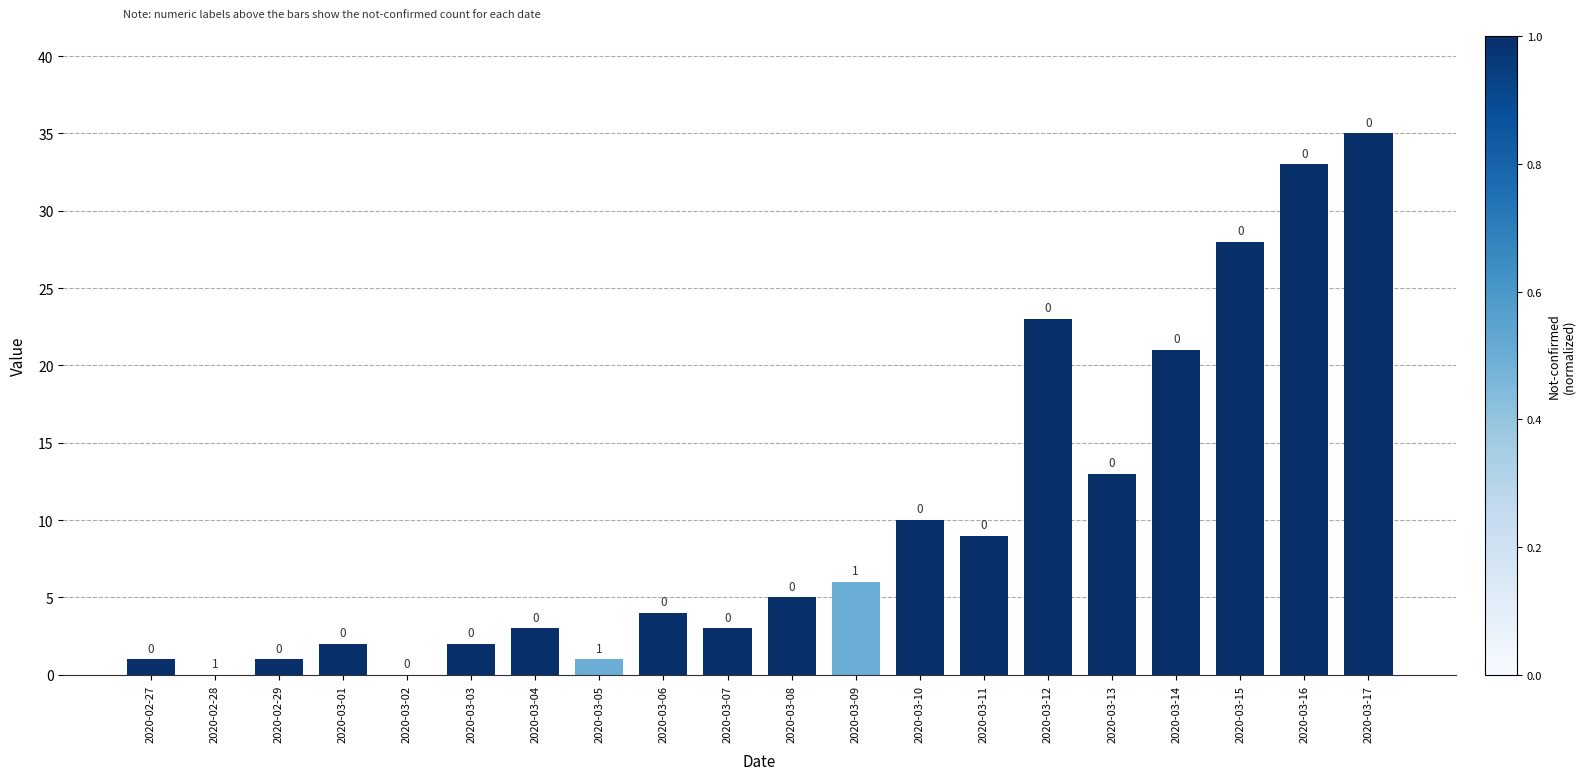

Between 2020-03-08 and 2020-03-14, which is larger?

2020-03-14